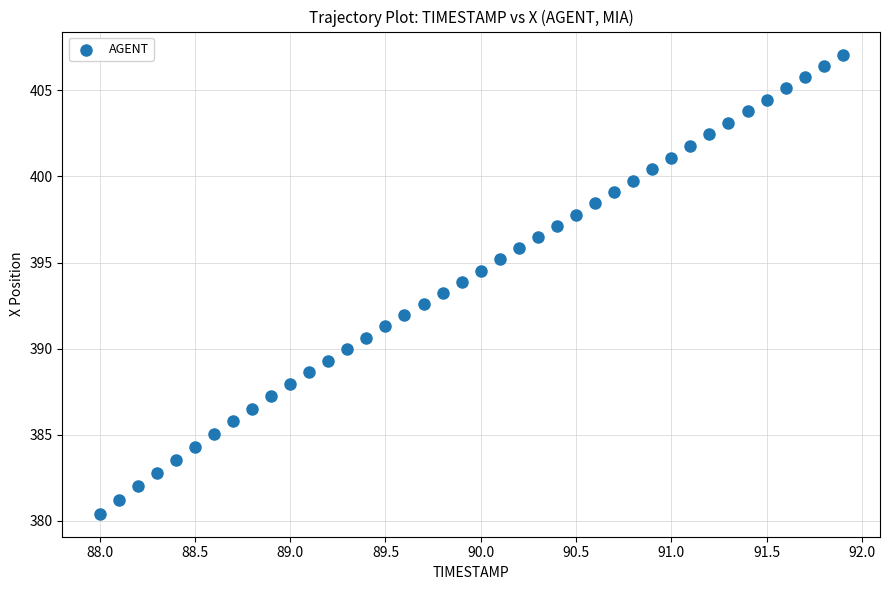

What is the range of X values (max minus min)?

3.9